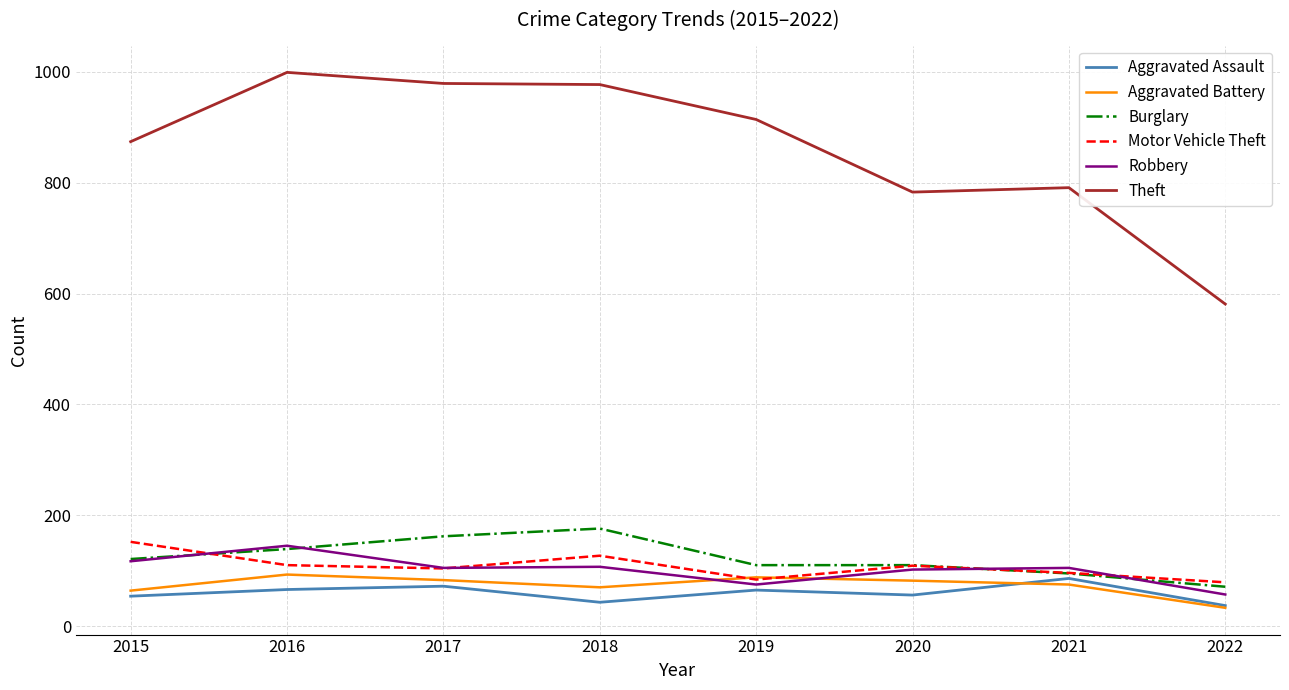

Which series has the widest spread of values?

Theft